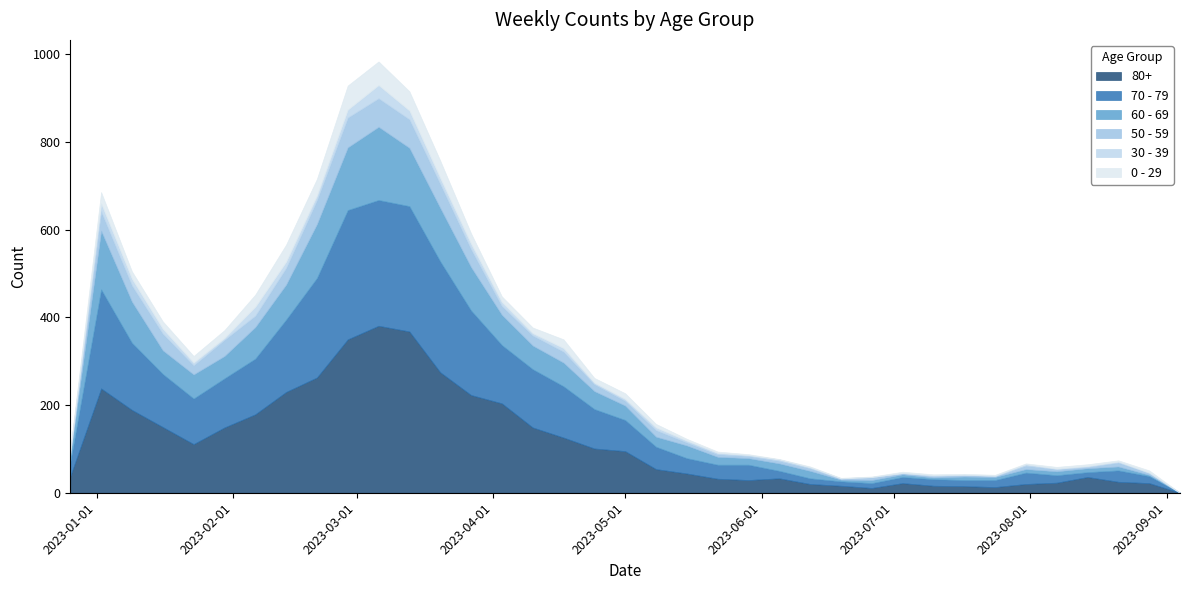

What is the difference between the maximum and minimum values in the 60 - 69 series?

167